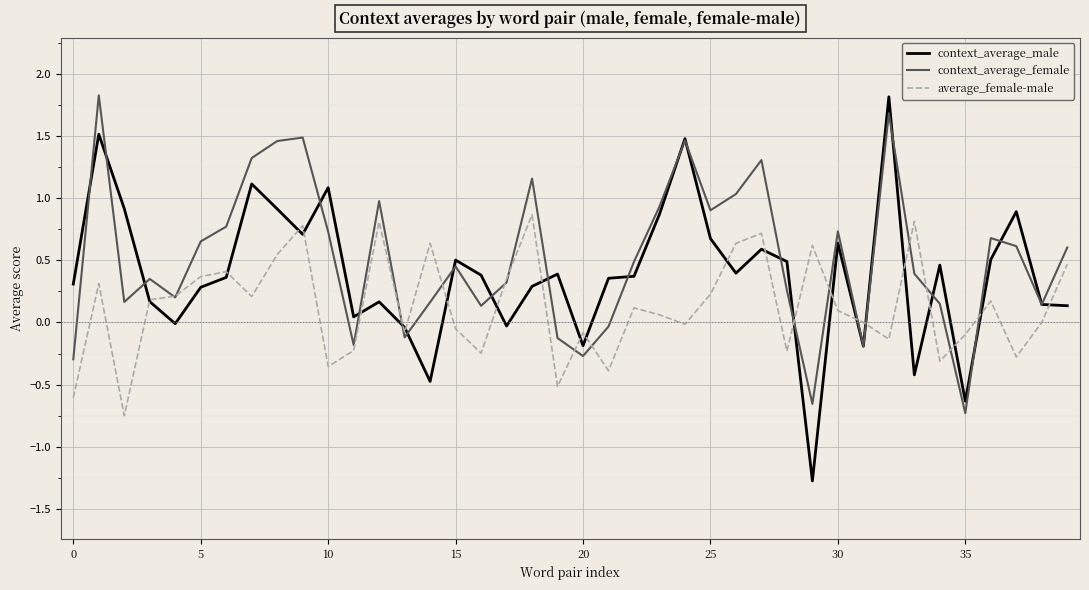

What is the smallest value displayed?

-1.3